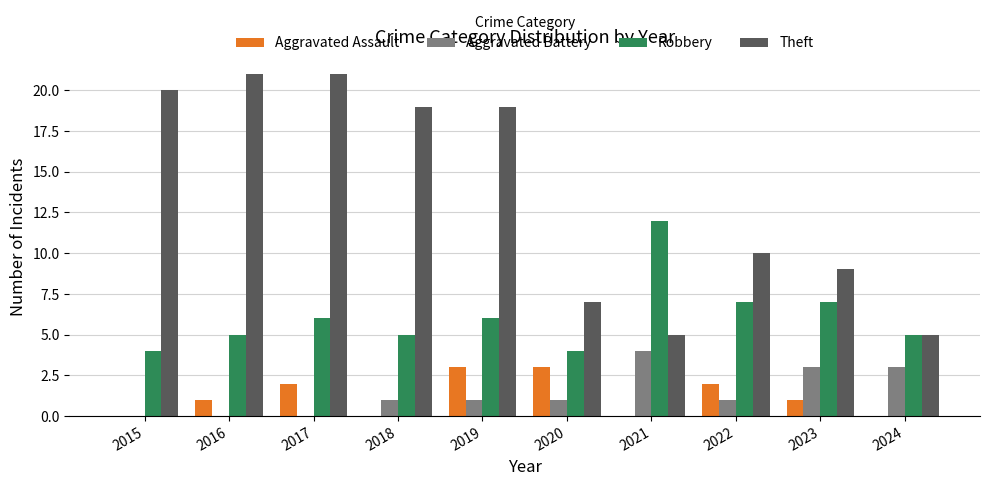

What is the highest value of the Aggravated Battery series?

4